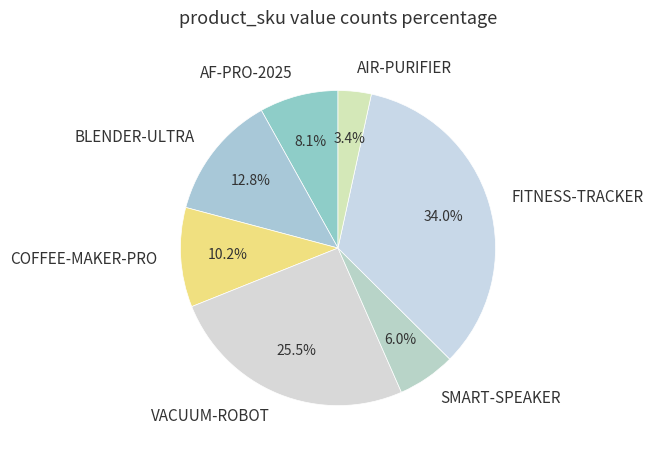

How many segments does this pie chart have?

7